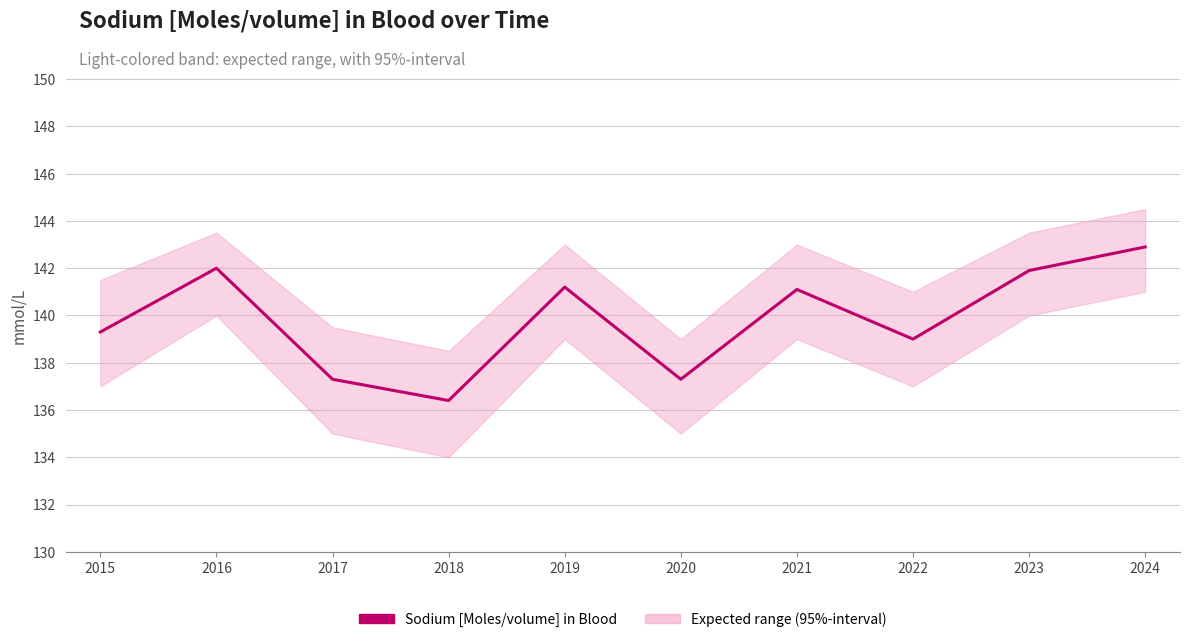

What value does the data have at 2016?

142.0